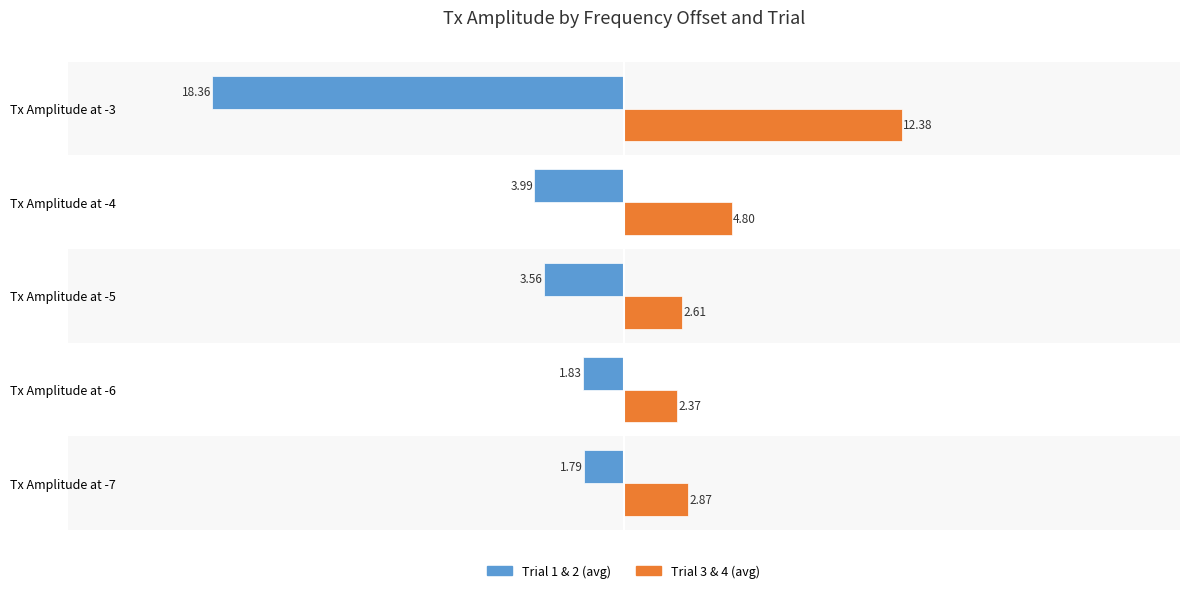

What is the difference between the maximum and minimum values in the Trial 3 & 4 (avg) series?

10.0